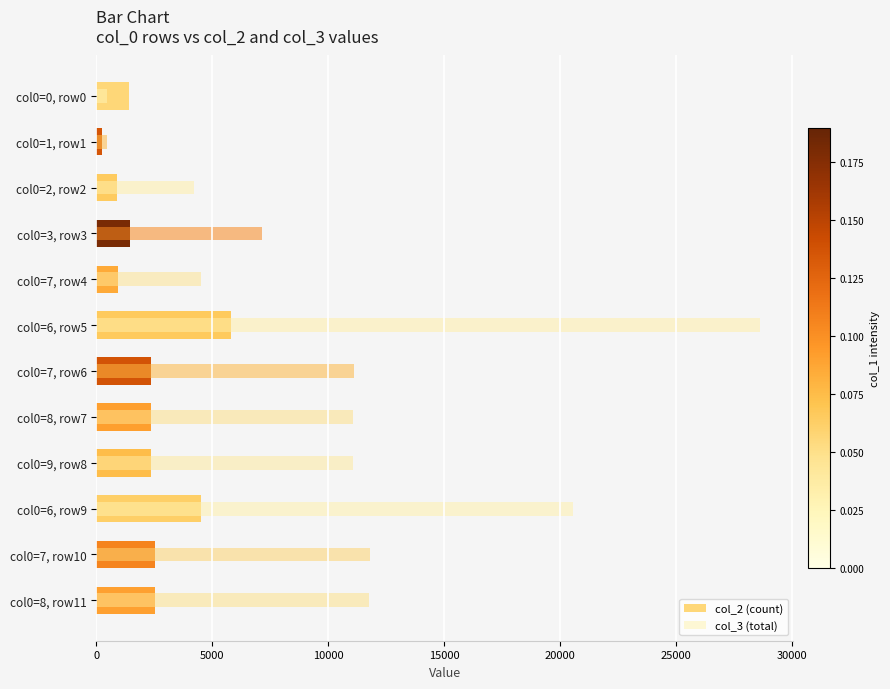

What is the value of the col_3 (total) bar at the 4th from the left?

7148